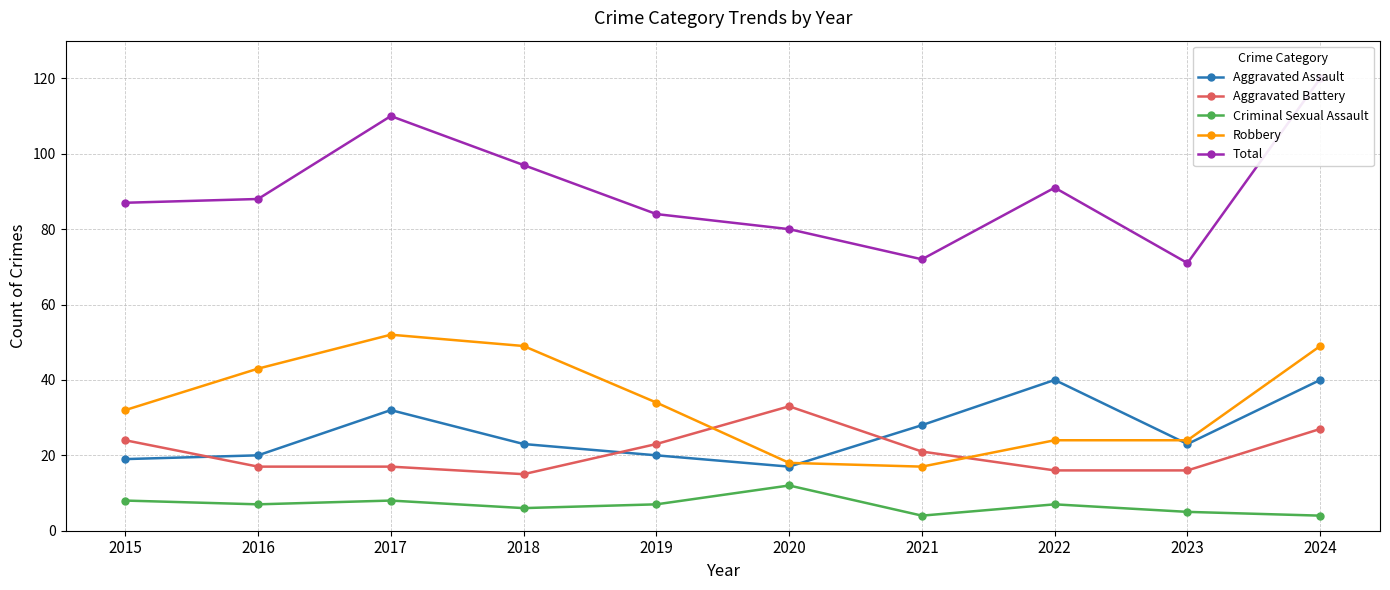

Between which two adjacent categories do Aggravated Assault and Aggravated Battery first intersect?

2015 and 2016